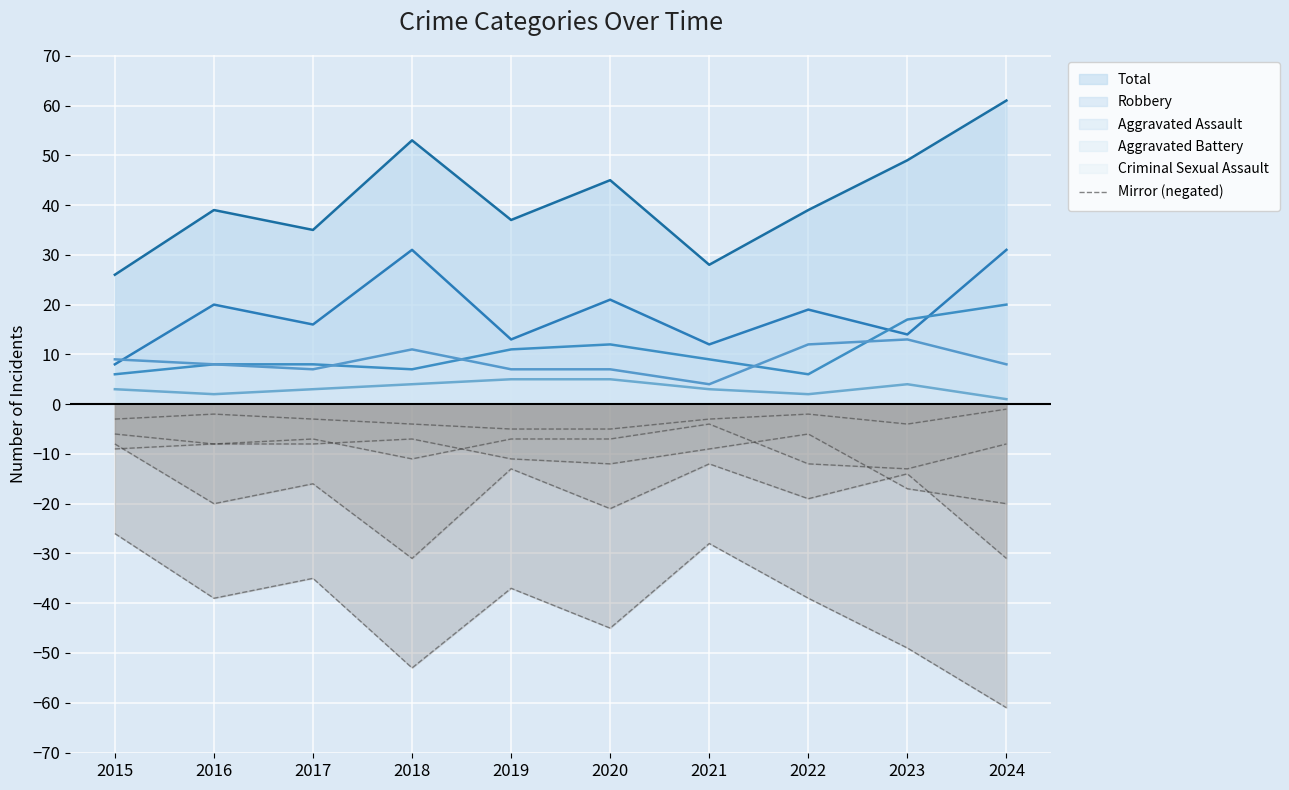

At which label does Aggravated Battery first exceed 8?

2015